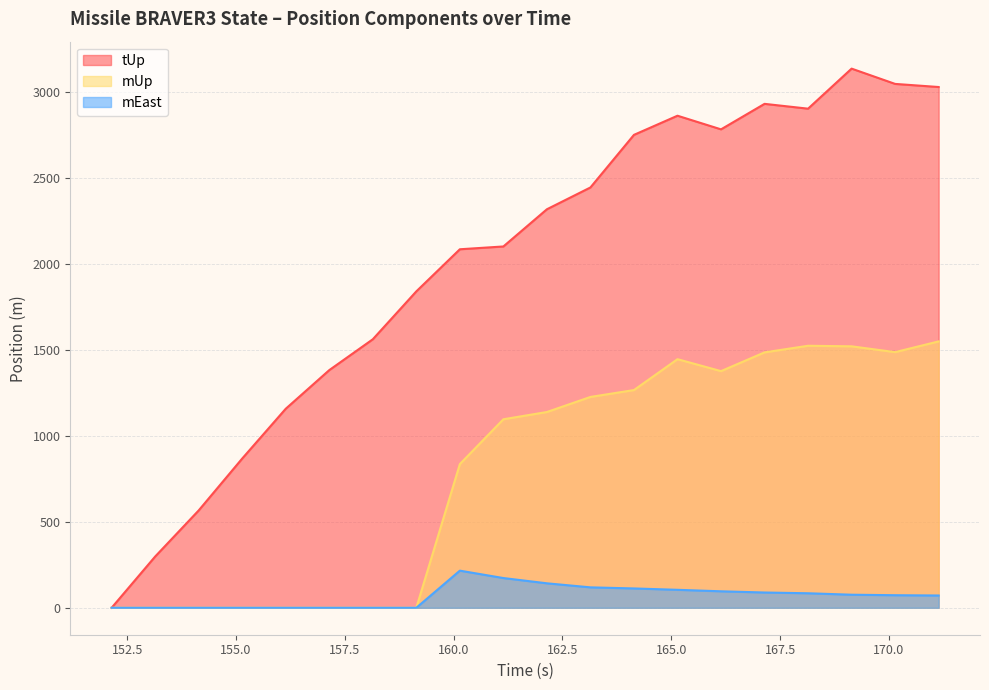

What is the difference between the highest and lowest values at 168.142?

2821.4